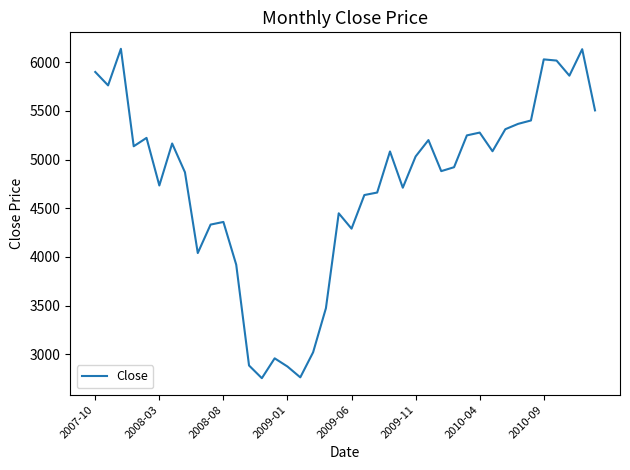

What is the minimum value shown in the chart?

2755.1